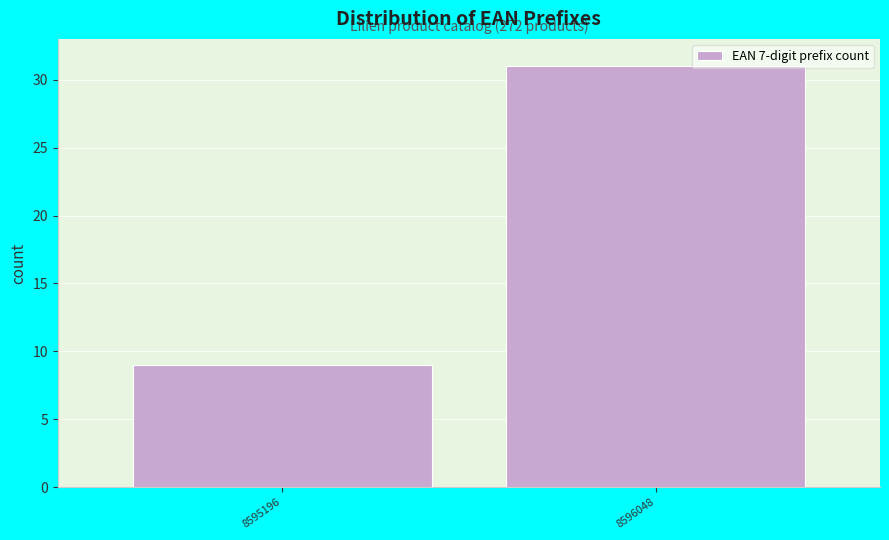

Reading left to right, list all the values displayed in this chart.

9	31